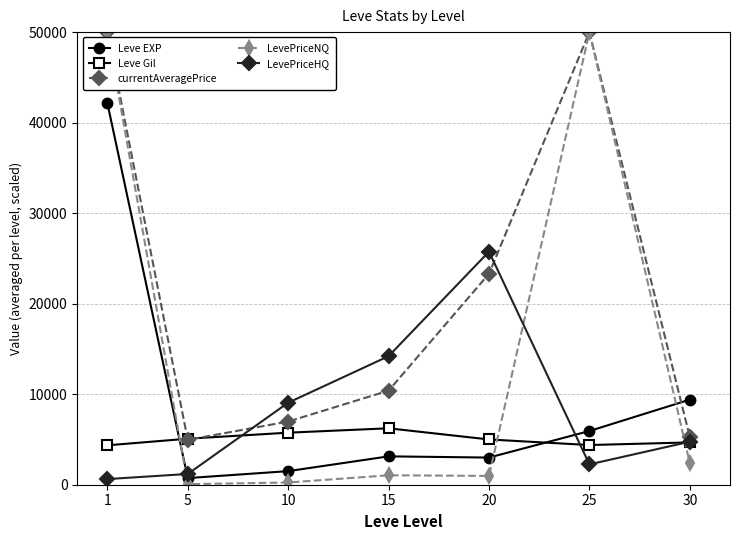

Between 5 and 30, which series saw the biggest shift?

Leve EXP